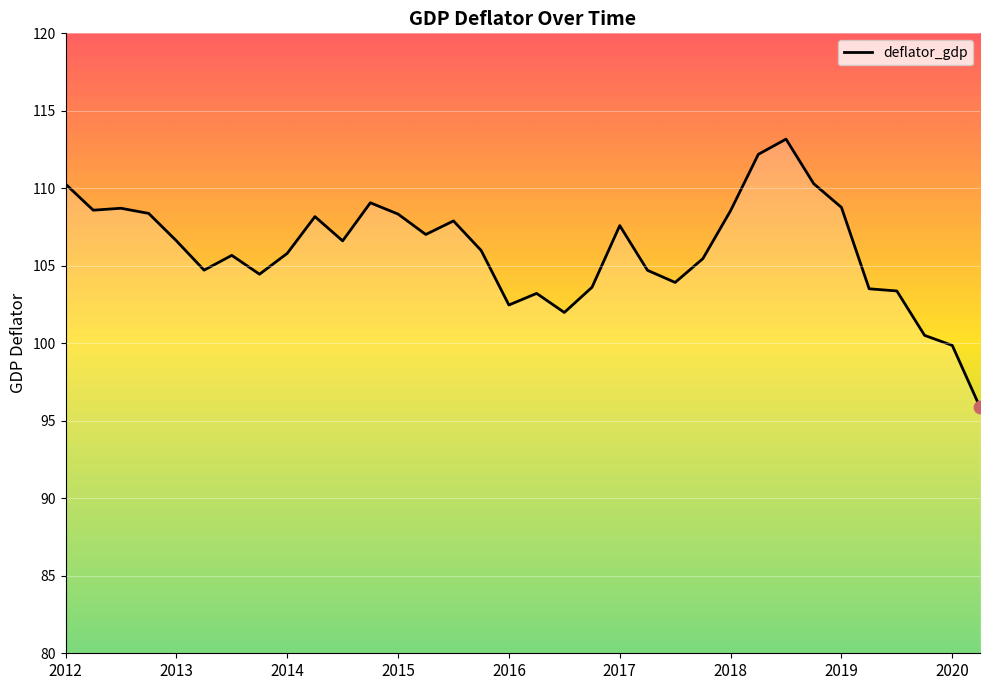

What is the difference between the maximum and minimum values?

17.3